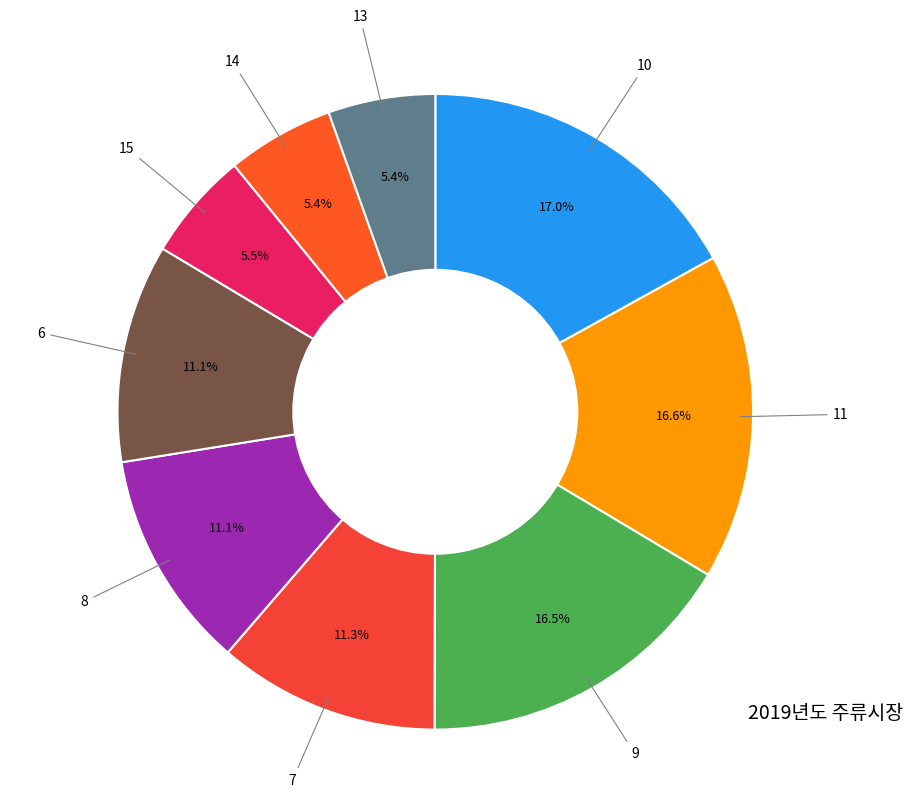

How many slices are in this pie chart?

9